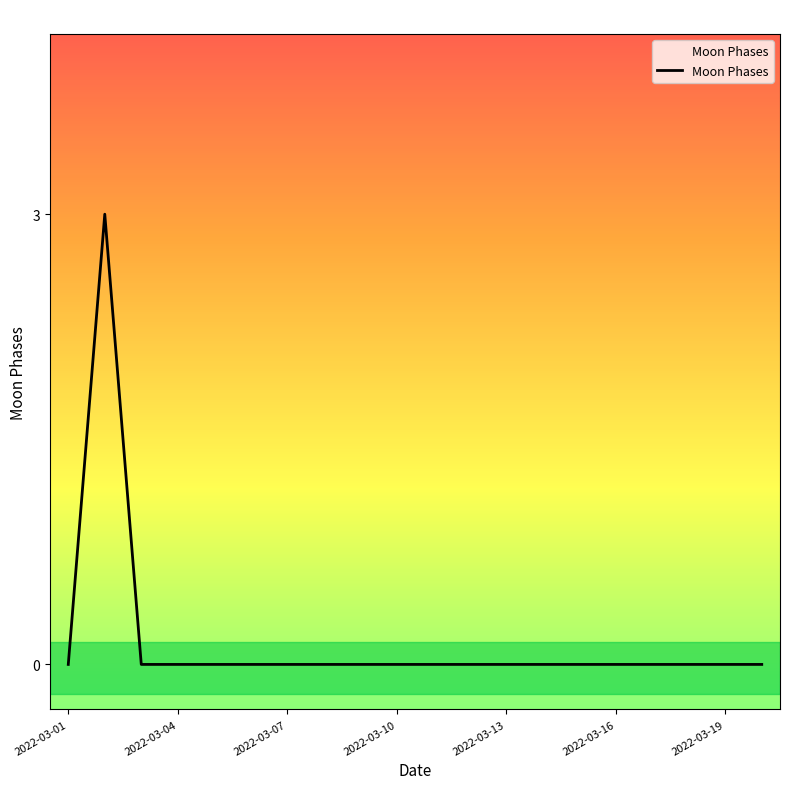

What is the maximum value shown in the chart?

3